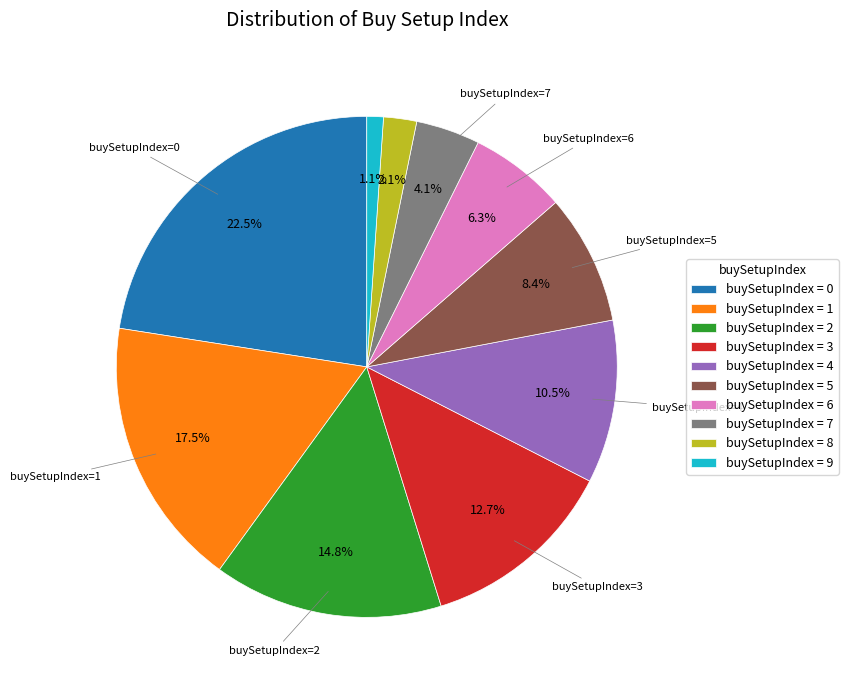

Does any single category account for the majority?

No